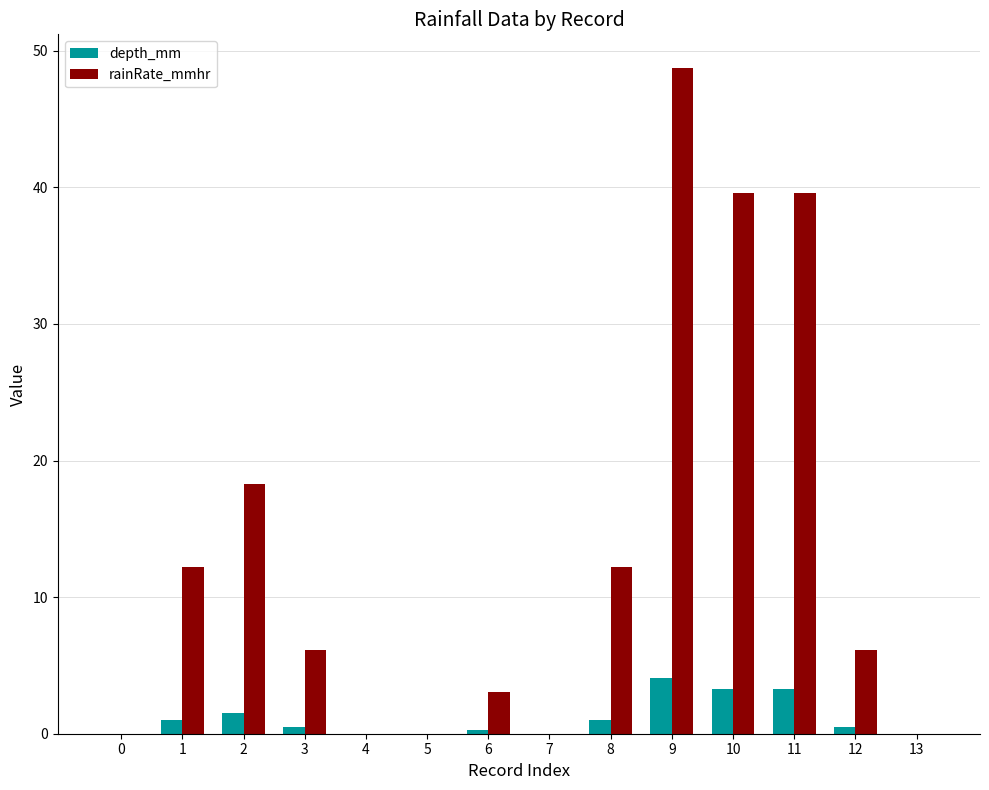

How many data points does each series have?

14